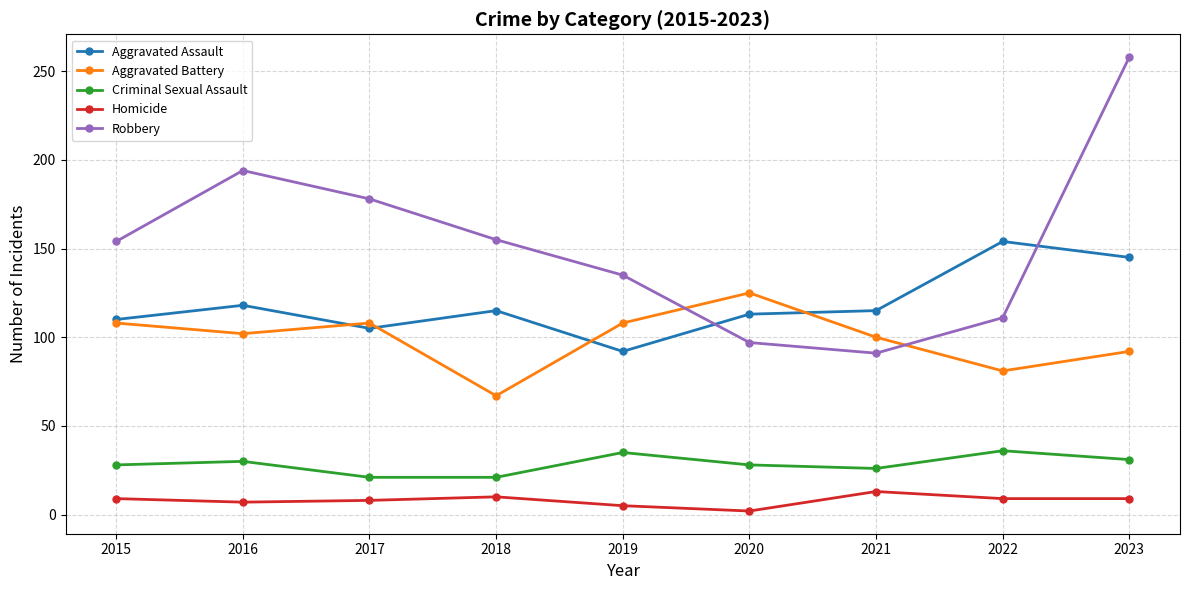

At which label is Robbery closest to 174?

2017